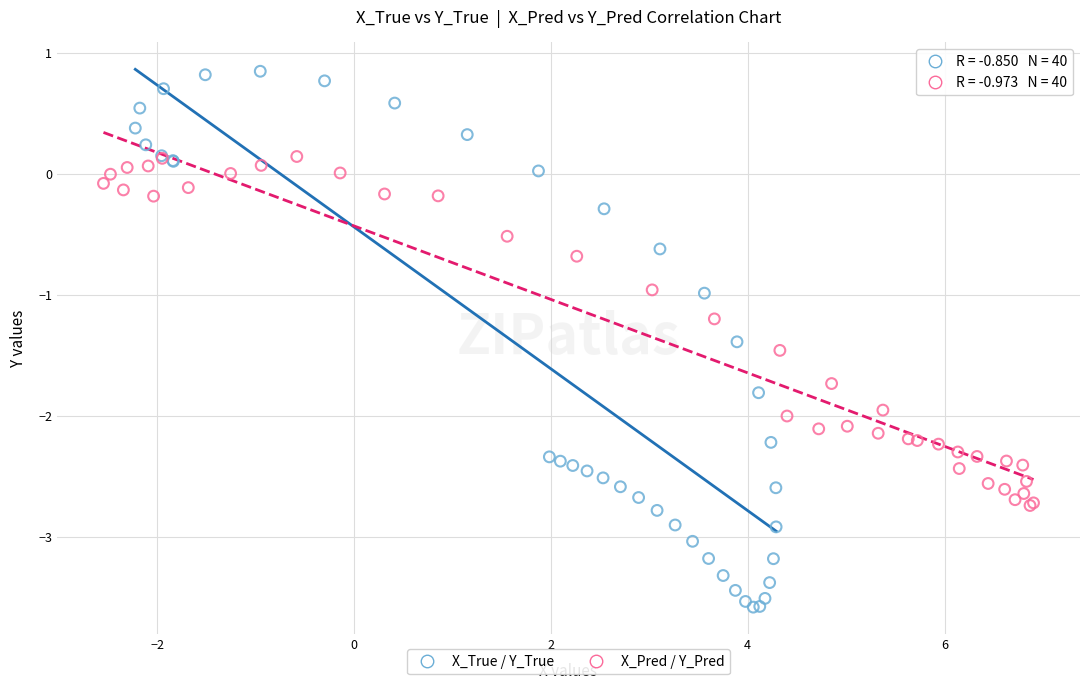

What are all the series names shown in the legend?

X_True / Y_True, X_Pred / Y_Pred